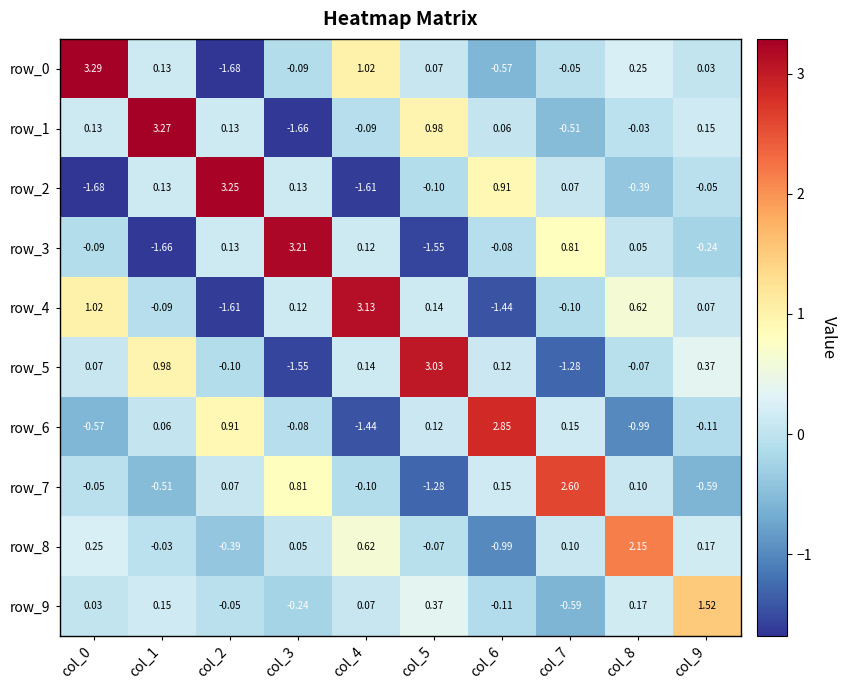

Is the value of row_6 at col_3 greater than the value of row_8 at col_2?

Yes